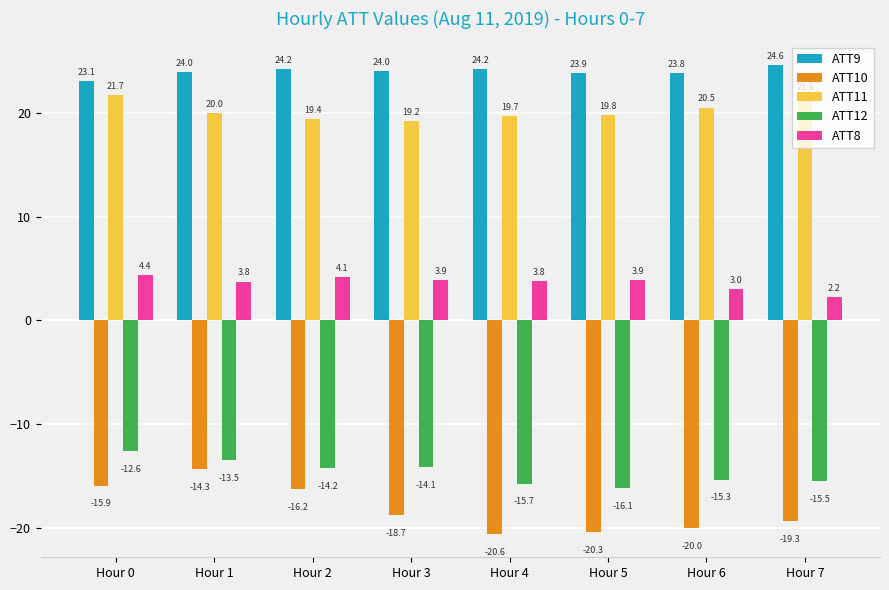

Which series has the widest spread of values?

ATT10